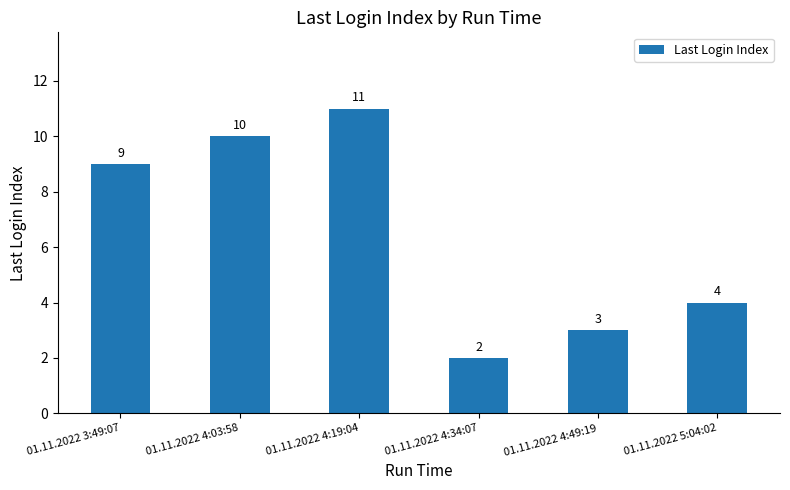

The value at 01.11.2022 3:49:07 is 3. True or false?

False